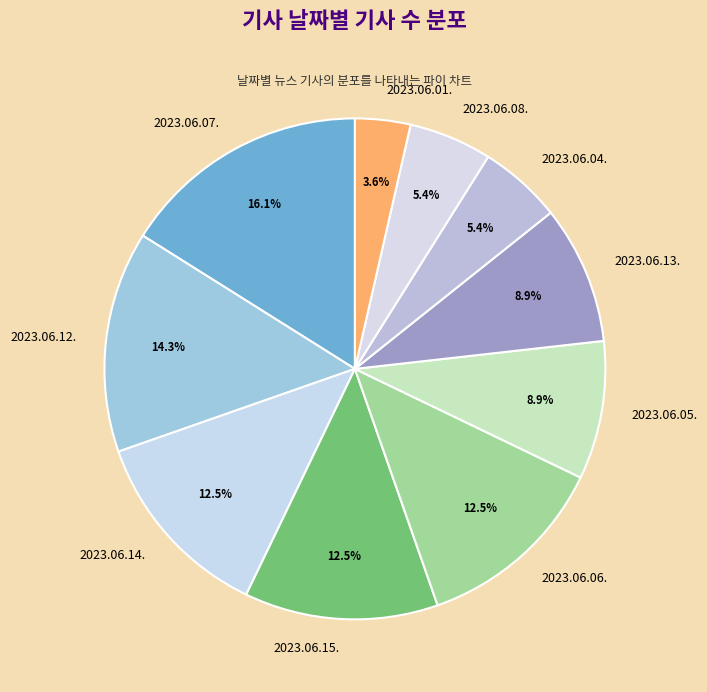

How many segments does this pie chart have?

10